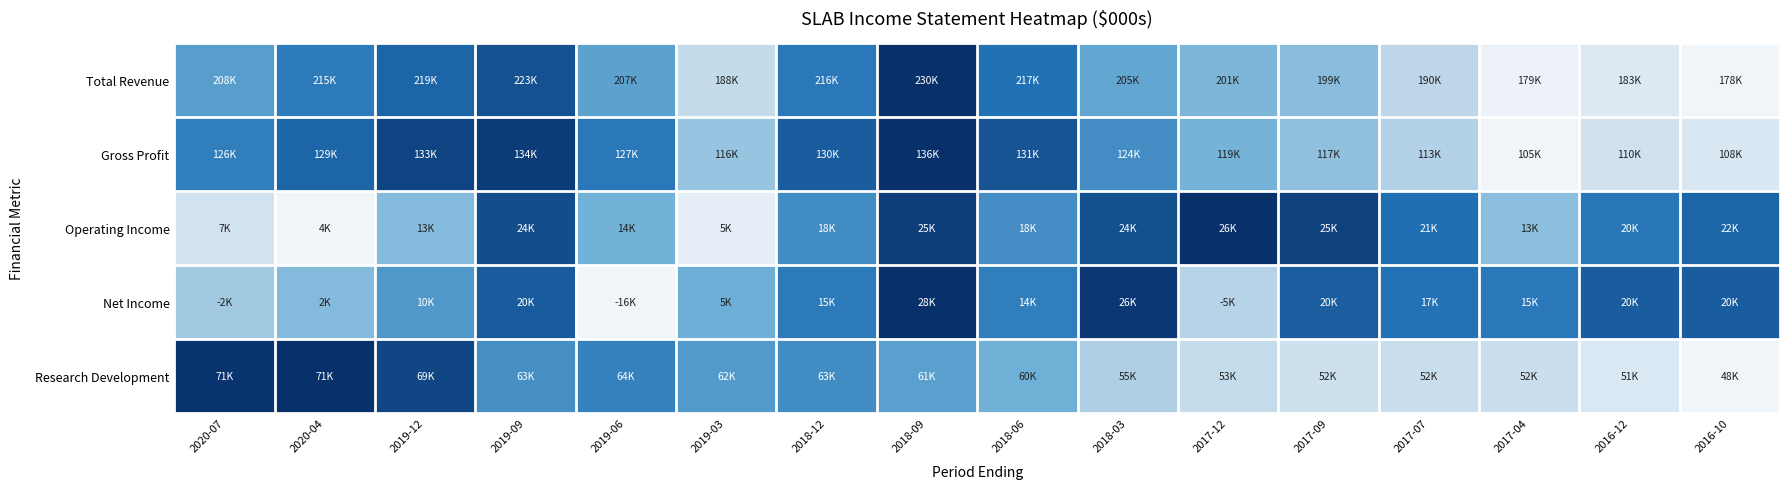

Reading right to left, what are all the values shown in this chart?

Total Revenue: 2016-10=0.0	2016-12=0.1	2017-04=0.0	2017-07=0.2	2017-09=0.4	2017-12=0.4	2018-03=0.5	2018-06=0.7	2018-09=1.0	2018-12=0.7	2019-03=0.2	2019-06=0.5	2019-09=0.9	2019-12=0.8	2020-04=0.7	2020-07=0.6
Gross Profit: 2016-10=0.1	2016-12=0.1	2017-04=0.0	2017-07=0.3	2017-09=0.4	2017-12=0.5	2018-03=0.6	2018-06=0.9	2018-09=1.0	2018-12=0.8	2019-03=0.4	2019-06=0.7	2019-09=1.0	2019-12=0.9	2020-04=0.8	2020-07=0.7
Operating Income: 2016-10=0.8	2016-12=0.7	2017-04=0.4	2017-07=0.8	2017-09=0.9	2017-12=1.0	2018-03=0.9	2018-06=0.6	2018-09=0.9	2018-12=0.6	2019-03=0.0	2019-06=0.5	2019-09=0.9	2019-12=0.4	2020-04=0.0	2020-07=0.1
Net Income: 2016-10=0.8	2016-12=0.8	2017-04=0.7	2017-07=0.7	2017-09=0.8	2017-12=0.3	2018-03=1.0	2018-06=0.7	2018-09=1.0	2018-12=0.7	2019-03=0.5	2019-06=0.0	2019-09=0.8	2019-12=0.6	2020-04=0.4	2020-07=0.3
Research Development: 2016-10=0.0	2016-12=0.1	2017-04=0.2	2017-07=0.2	2017-09=0.2	2017-12=0.2	2018-03=0.3	2018-06=0.5	2018-09=0.6	2018-12=0.6	2019-03=0.6	2019-06=0.7	2019-09=0.6	2019-12=0.9	2020-04=1.0	2020-07=1.0